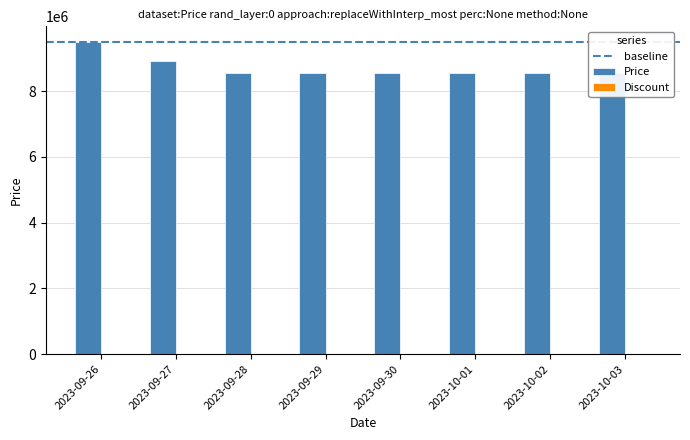

List the labels in order of Discount value, smallest first.

2023-09-26, 2023-09-27, 2023-09-28, 2023-09-29, 2023-09-30, 2023-10-01, 2023-10-02, 2023-10-03